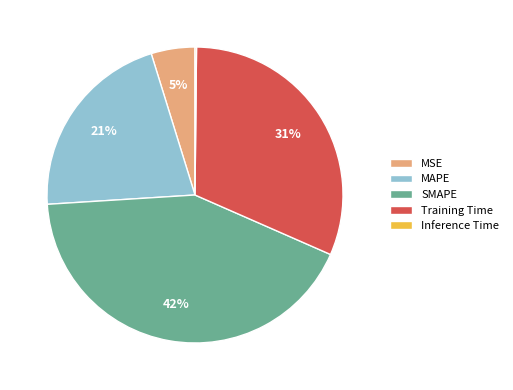

Which has a higher value, MAPE or Training Time?

Training Time